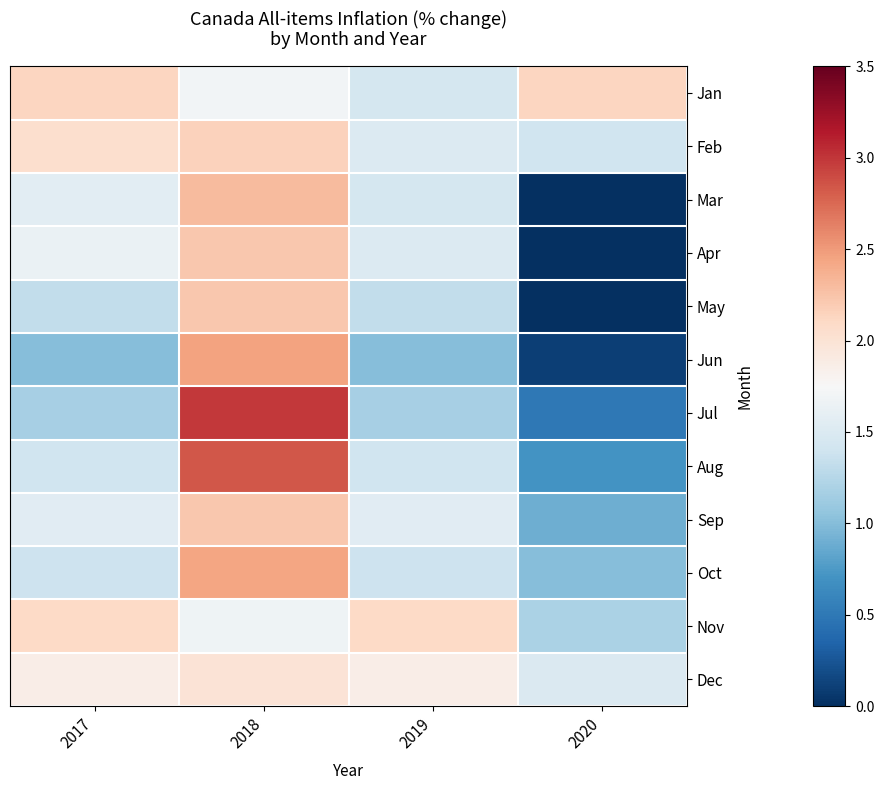

How many distinct data groups are displayed?

12